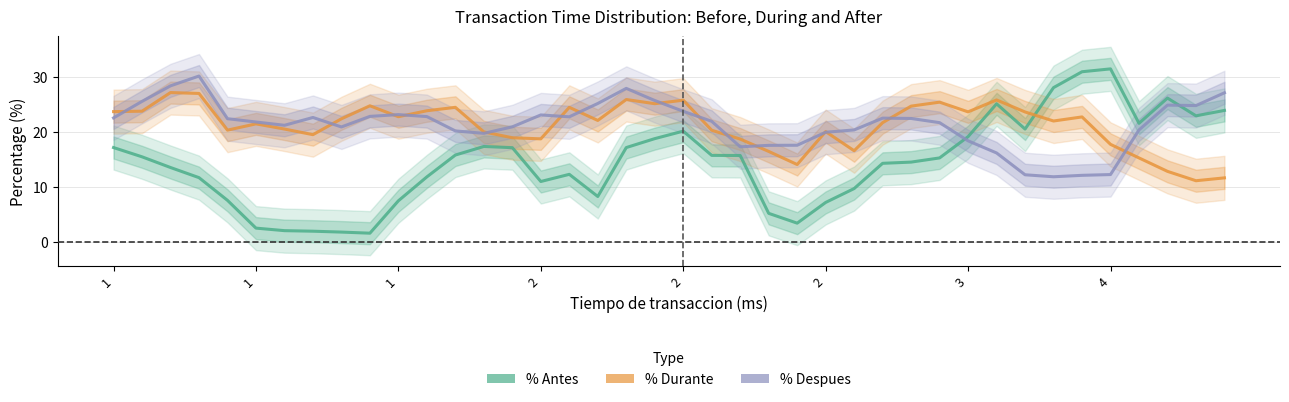

Reading left to right, transcribe all the data shown in this chart.

% Antes: 17.2	15.5	13.6	11.8	7.6	2.6	2.1	2.0	1.9	1.7	7.6	11.9	15.9	17.4	17.2	11.1	12.4	8.3	17.2	18.8	20.2	15.8	15.8	5.3	3.5	7.3	9.8	14.4	14.6	15.3	19.2	25.2	20.6	28.1	31.0	31.5	21.6	26.2	23.0	24.0
% Durante: 23.7	23.8	27.2	27.0	20.4	21.5	20.6	19.6	22.4	24.8	22.8	23.9	24.5	20.1	19.0	18.8	24.5	22.1	25.9	25.2	25.8	20.4	18.8	16.5	14.1	20.1	16.6	21.7	24.7	25.5	23.7	25.9	23.7	22.0	22.8	17.8	15.3	12.9	11.2	11.7
% Despues: 22.6	25.6	28.4	30.2	22.5	21.9	21.3	22.7	21.0	22.9	23.2	22.8	20.2	19.8	21.0	23.1	22.8	25.2	28.0	25.8	23.8	22.0	17.4	17.6	17.6	20.0	20.4	22.6	22.5	21.7	18.4	16.2	12.3	11.9	12.2	12.3	20.4	24.9	24.8	27.2